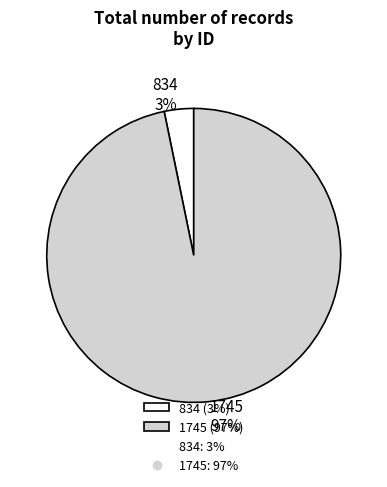

To the nearest percent, what is the difference between the largest and smallest slice percentages?

94%